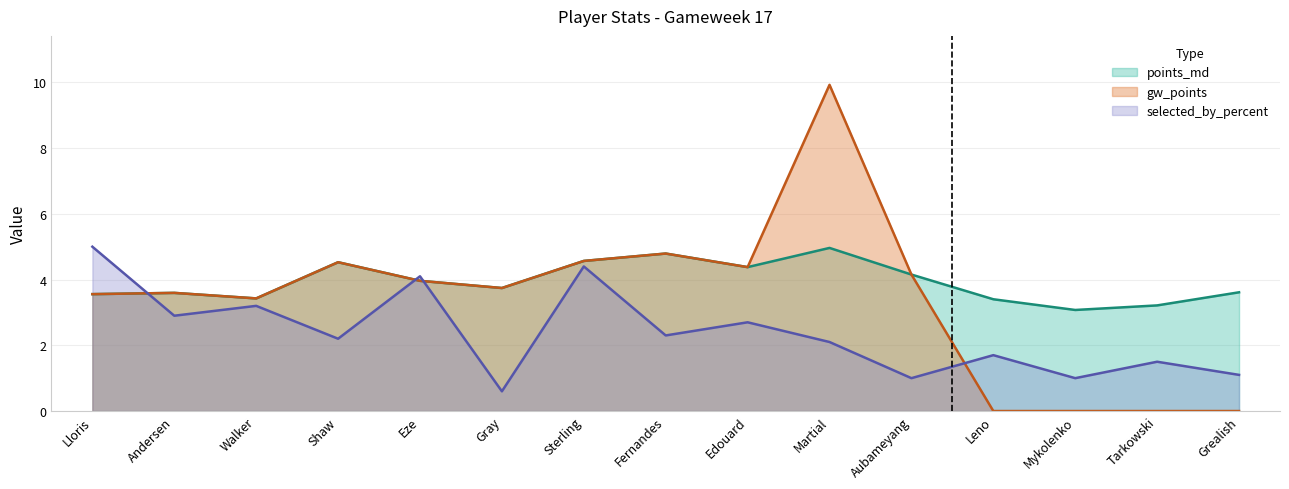

Is the value of gw_points at Eze greater than the value of selected_by_percent at Martial?

Yes